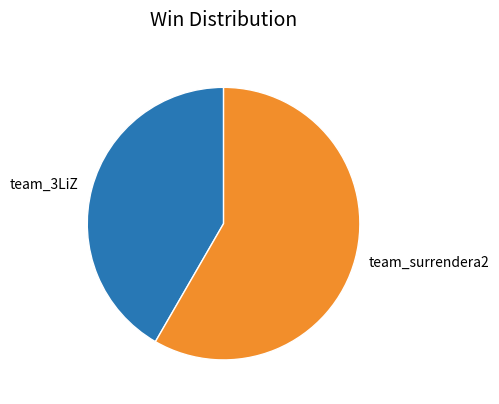

Does team_surrendera2 represent more than half of the total?

Yes